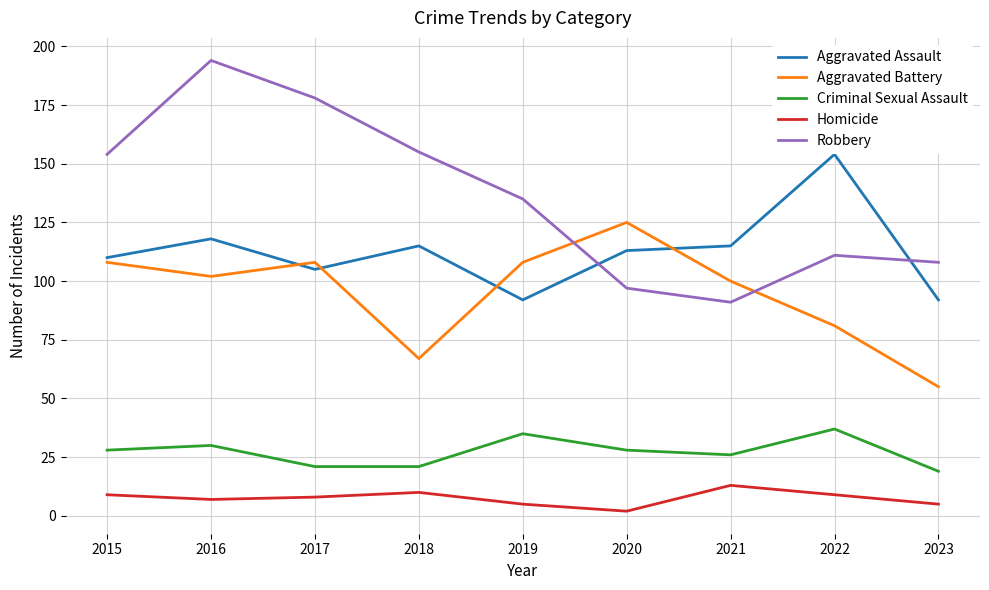

Is the value of Criminal Sexual Assault at 2019 greater than the value of Aggravated Assault at 2017?

No